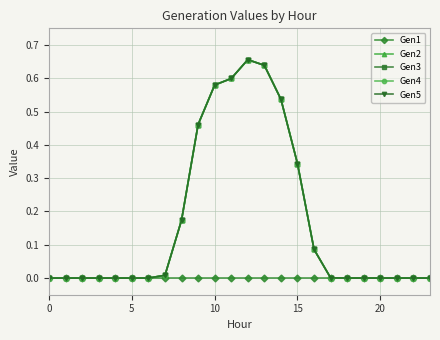

What is the maximum value shown in the chart?

0.7